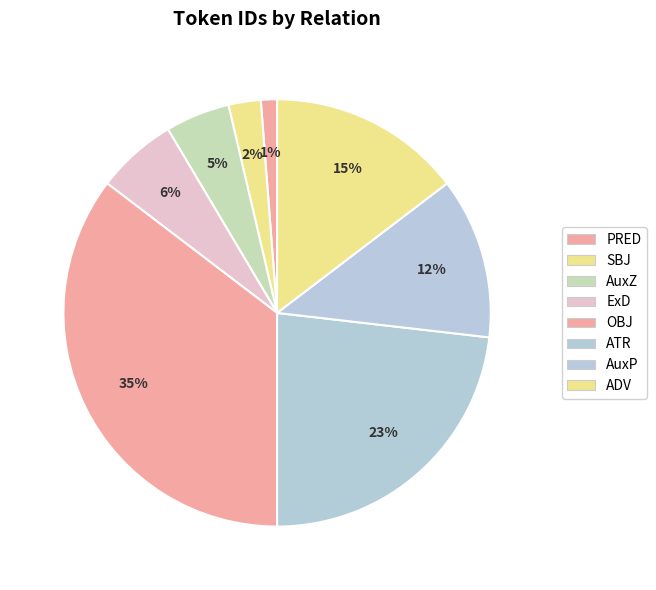

To the nearest percent, what is the difference between the largest and smallest slice percentages?

34%